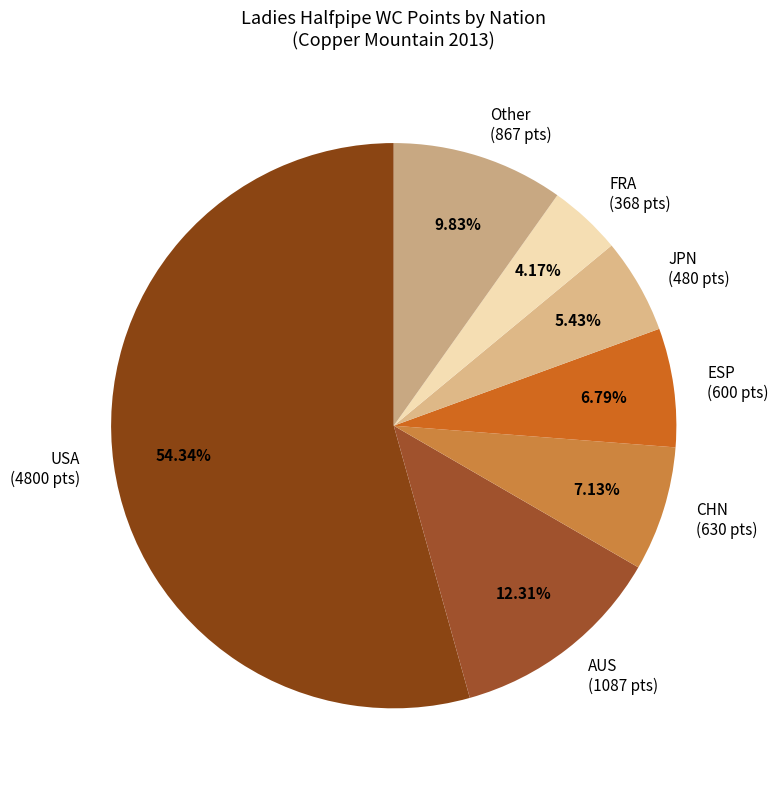

What is the ratio of the value at USA (4800 pts) to the value at JPN (480 pts)?

10.0